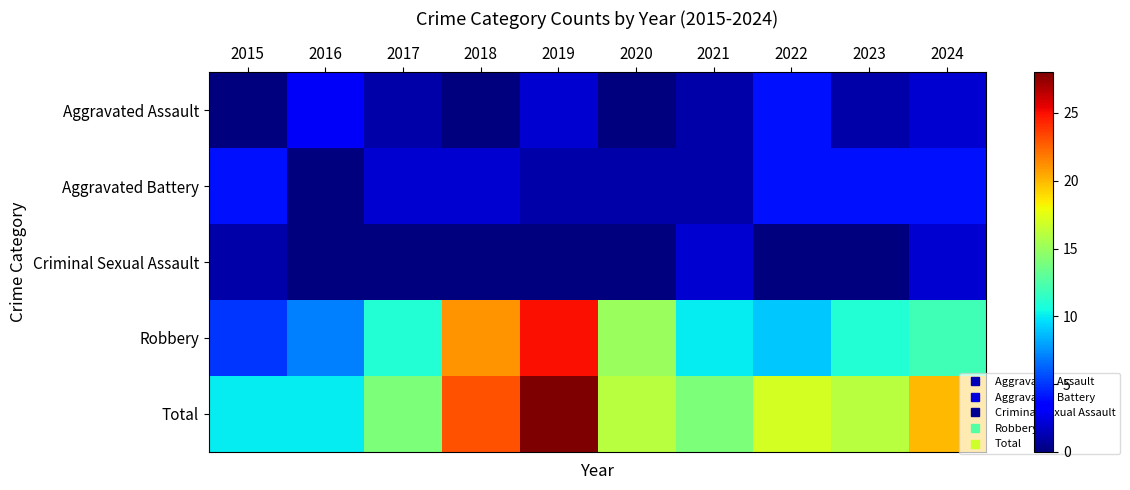

At how many categories does at least one series exceed 3?

10